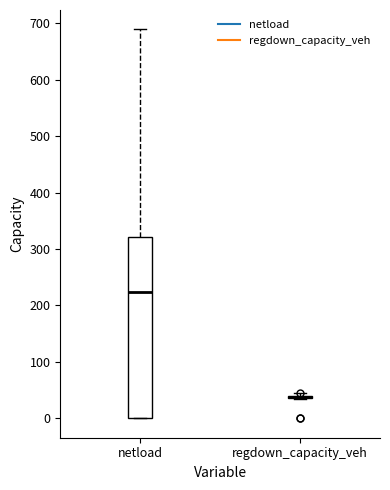

Comparing the boxes themselves (not the whiskers), which one is the tallest?

netload